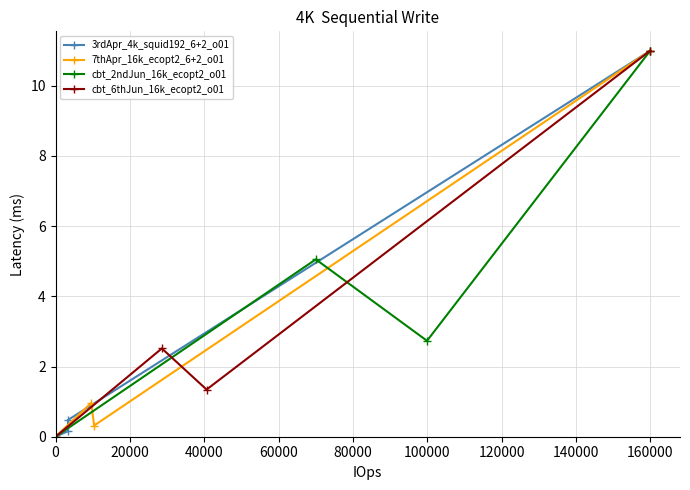

How many data points in 3rdApr_4k_squid192_6+2_o01 are above 0?

3